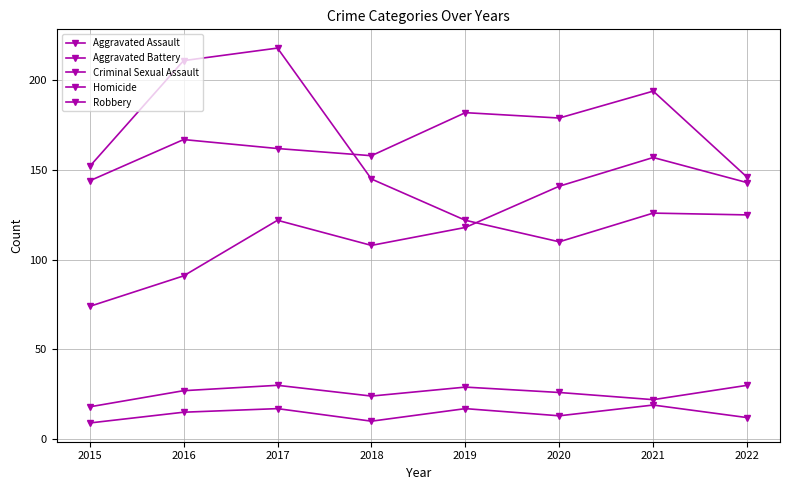

Reading left to right, transcribe all the data shown in this chart.

Aggravated Assault: 74	91	122	108	118	141	157	143
Aggravated Battery: 144	167	162	158	182	179	194	146
Criminal Sexual Assault: 18	27	30	24	29	26	22	30
Homicide: 9	15	17	10	17	13	19	12
Robbery: 152	211	218	145	122	110	126	125